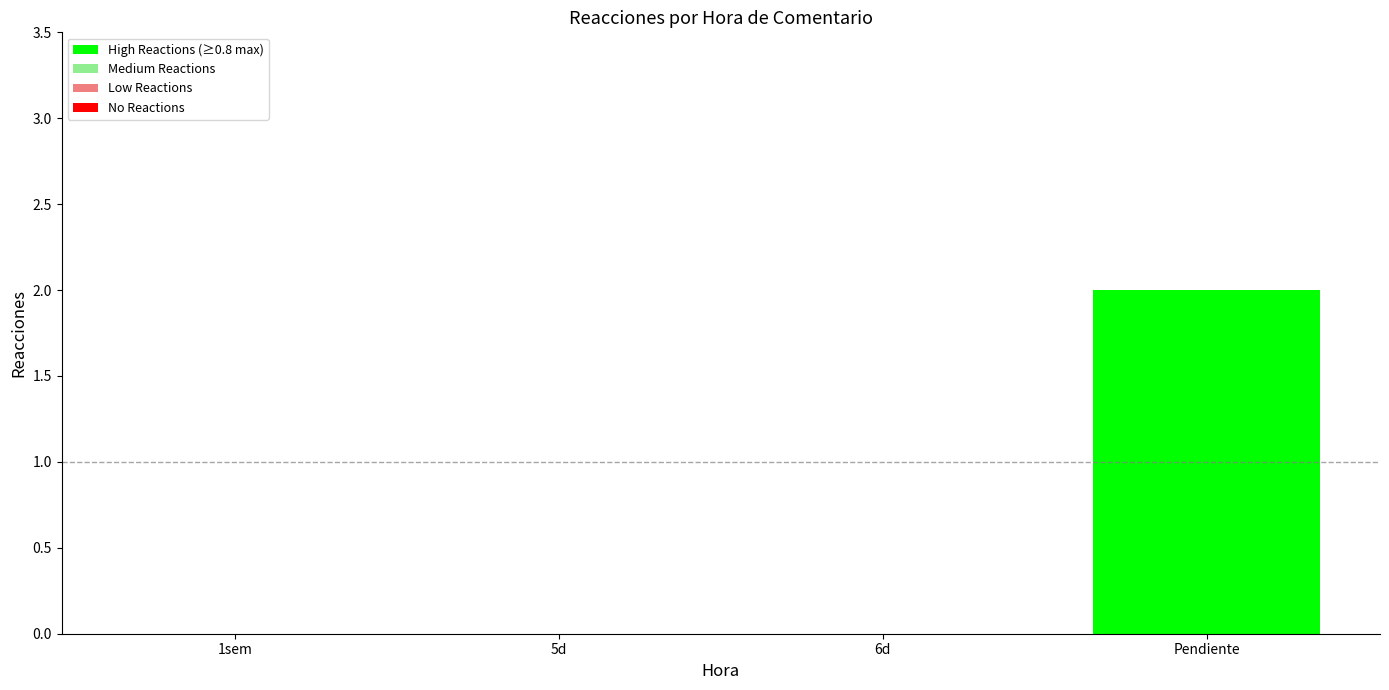

Which has a higher value, Pendiente or 5d?

Pendiente